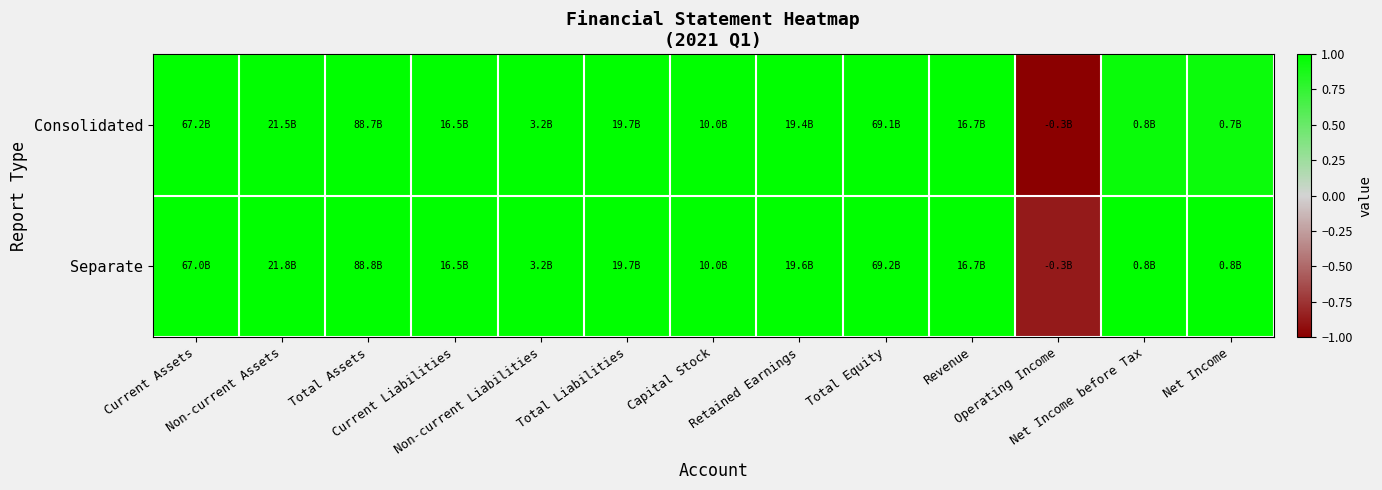

At which category is the sum across all series the highest?

Non-current Liabilities